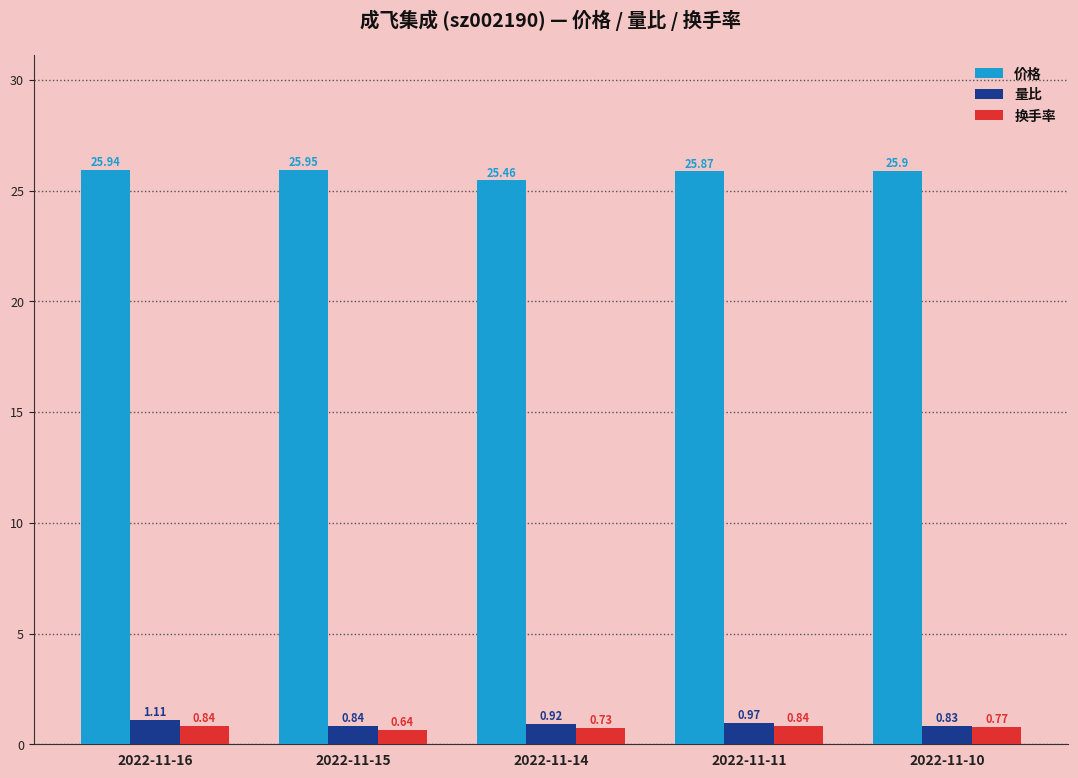

At how many categories does at least one series exceed 12?

5